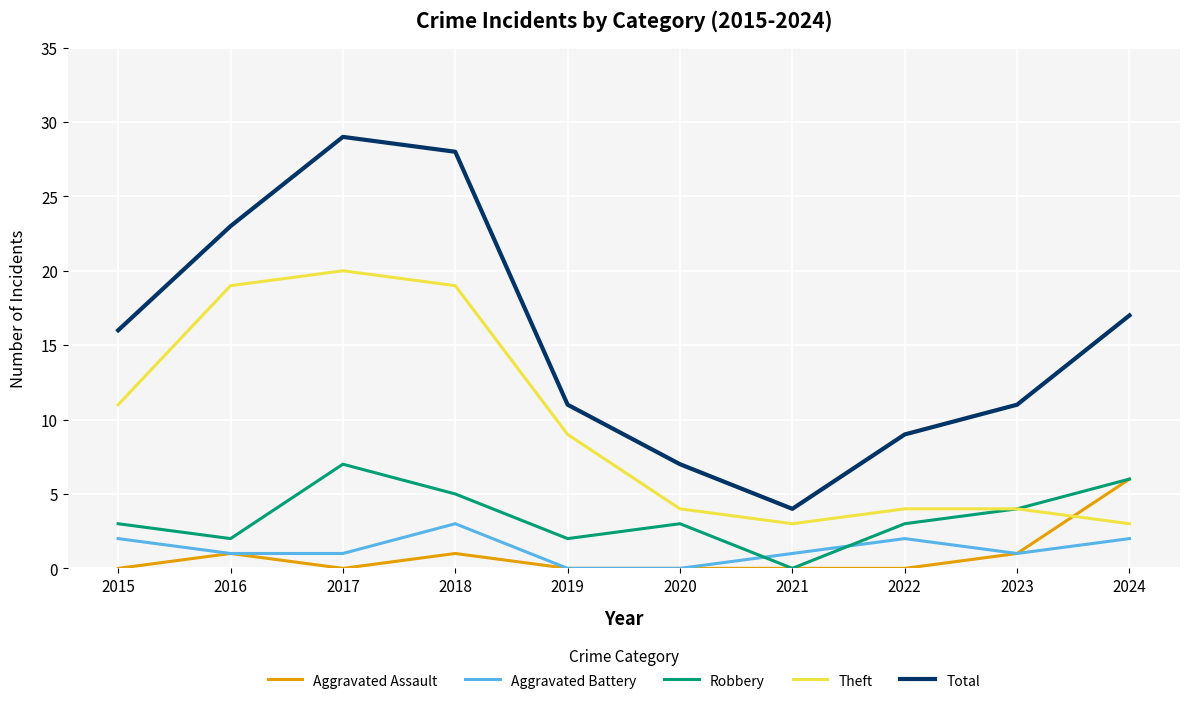

Count the number of categories in the chart.

10